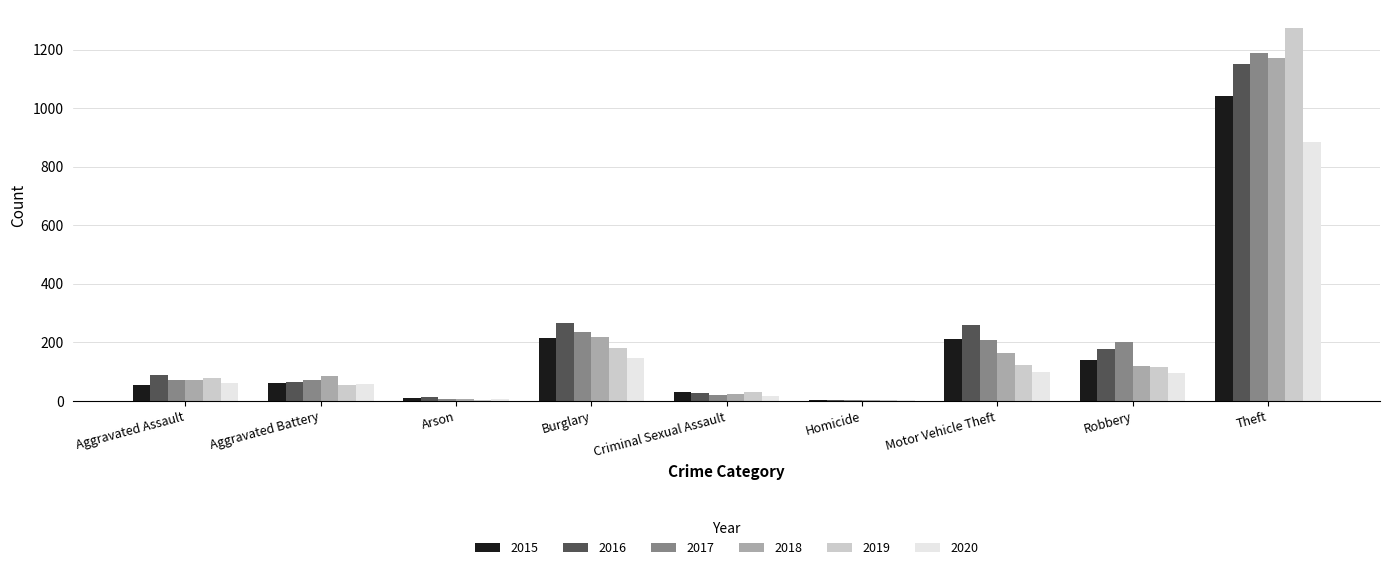

Which series changed the most between Arson and Theft?

2019